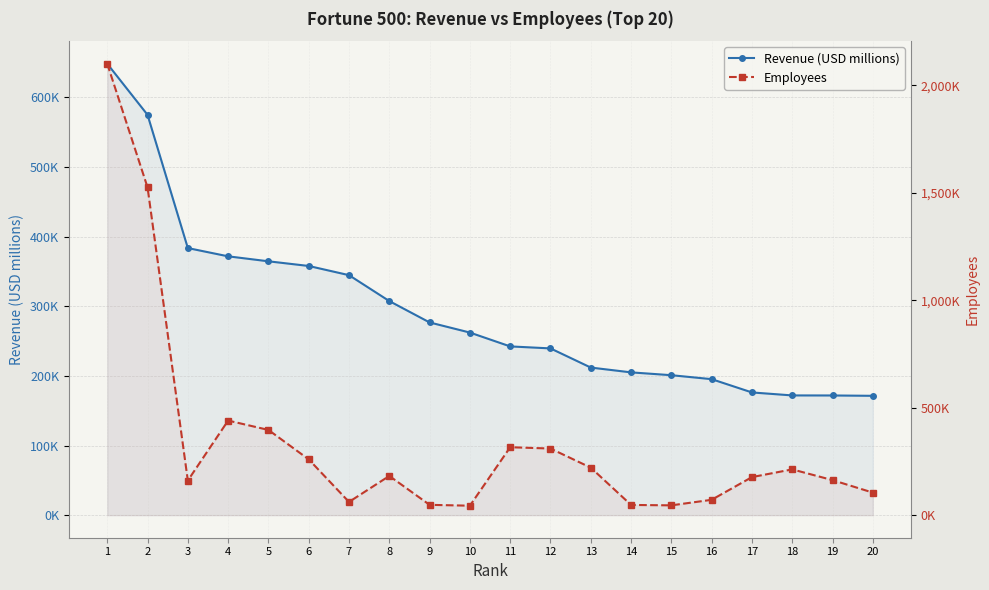

At which label is Employees closest to 1072000?

2